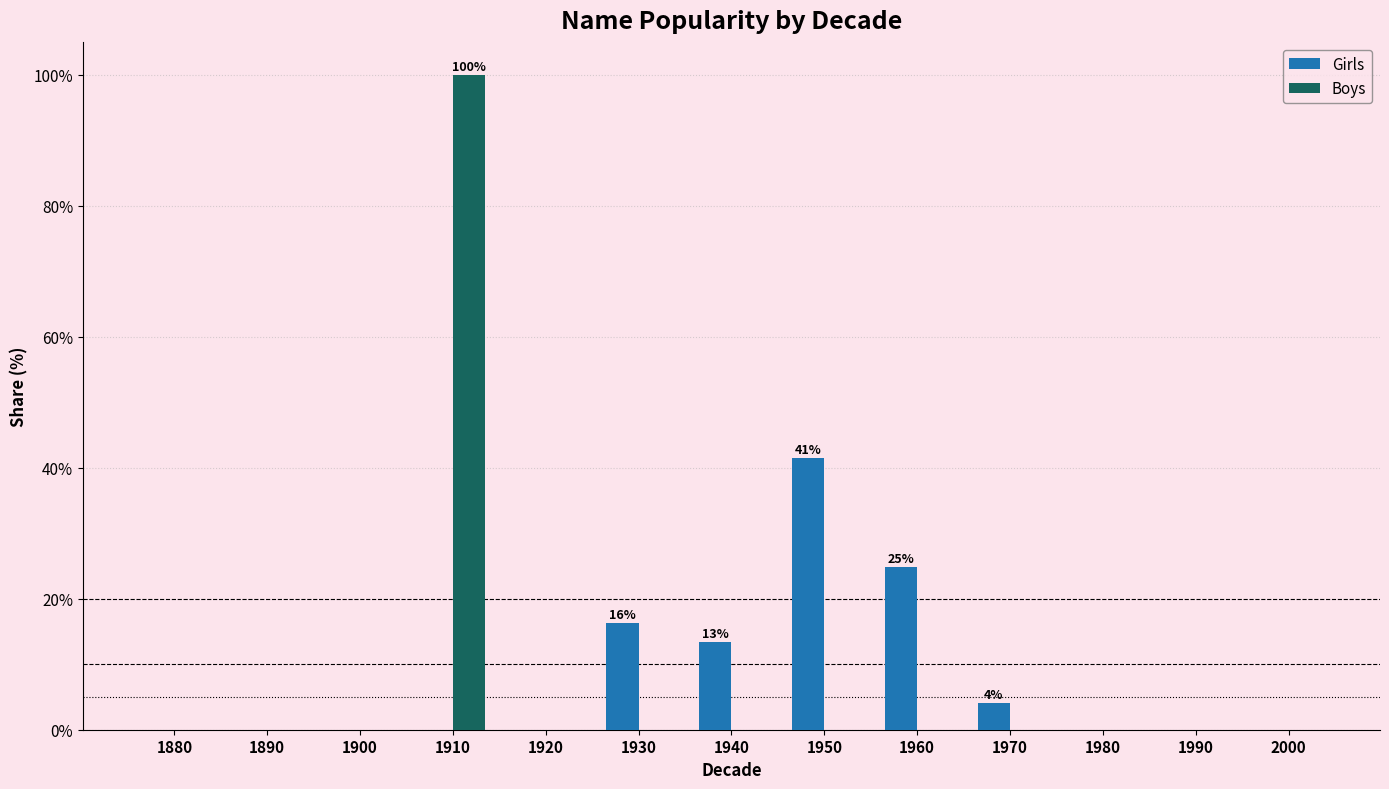

Reading left to right, extract all data points from this chart.

Girls: 1880=0.0	1890=0.0	1900=0.0	1910=0.0	1920=0.0	1930=16.3	1940=13.4	1950=41.4	1960=24.8	1970=4.1	1980=0.0	1990=0.0	2000=0.0
Boys: 1880=0.0	1890=0.0	1900=0.0	1910=100.0	1920=0.0	1930=0.0	1940=0.0	1950=0.0	1960=0.0	1970=0.0	1980=0.0	1990=0.0	2000=0.0